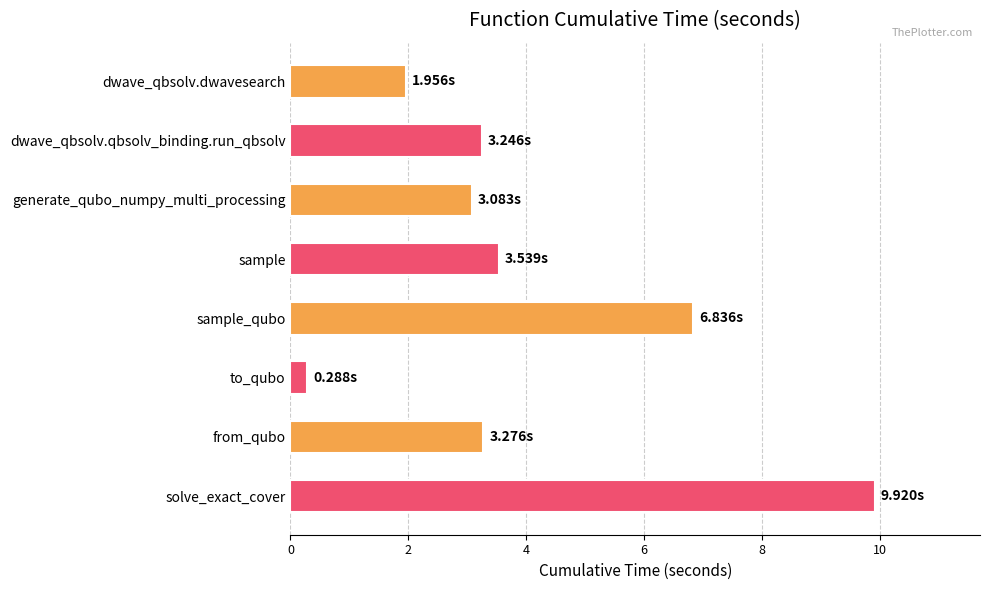

What is the label of the 7th bar from the bottom?

dwave_qbsolv.qbsolv_binding.run_qbsolv